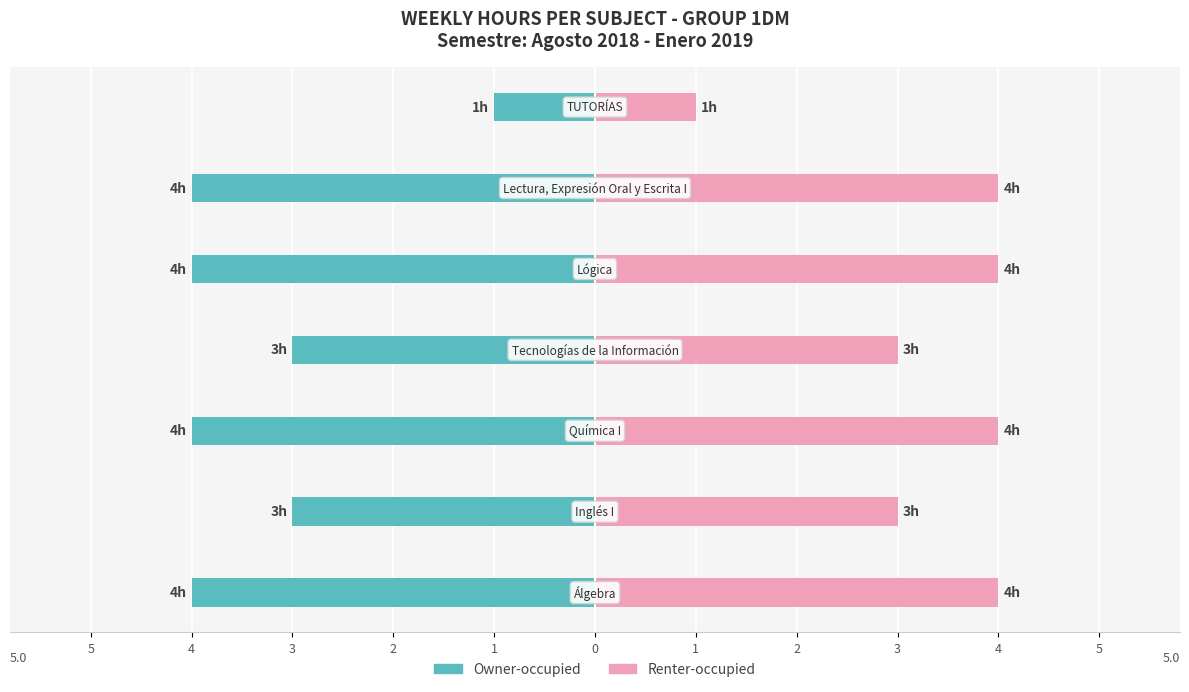

What is the sum of the Owner-occupied values at 2 and 0?

-7